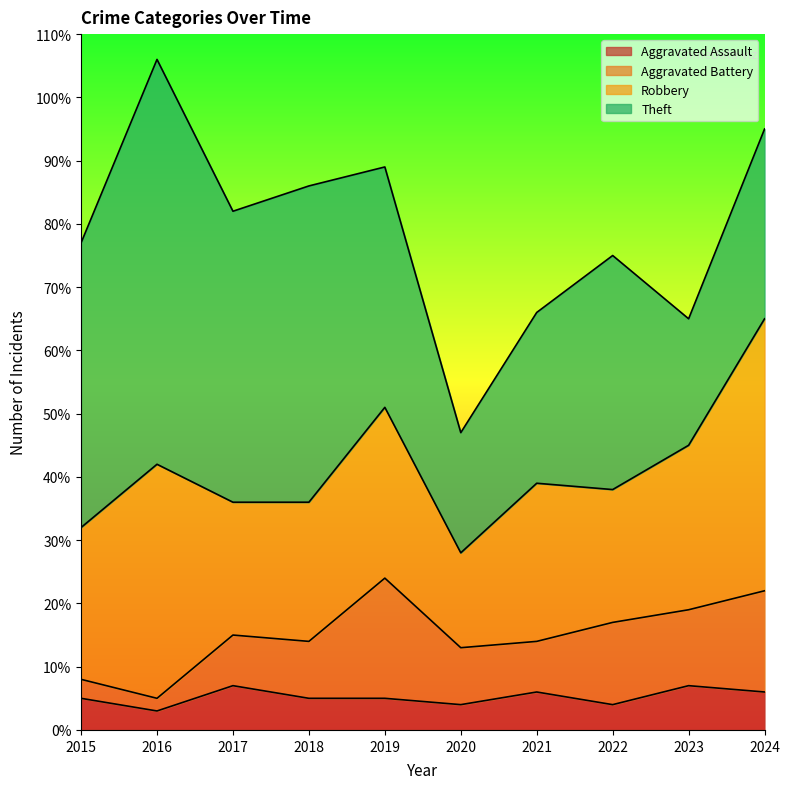

What is the total value across all series at 2019?

89